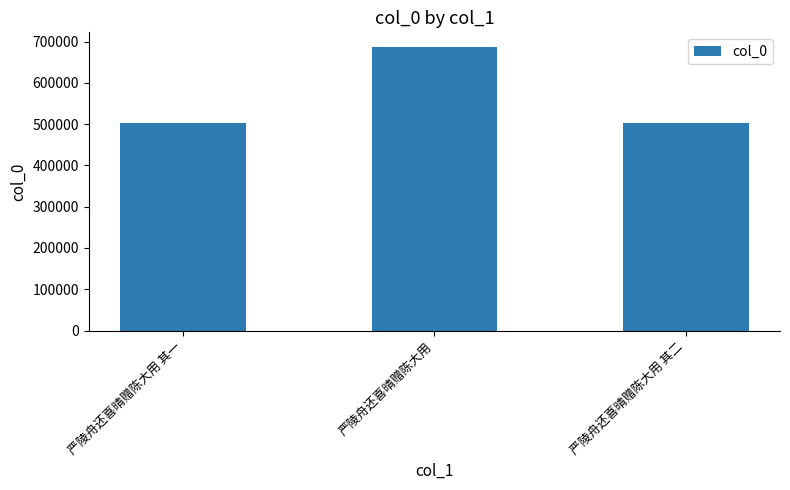

What is the smallest value displayed?

502222